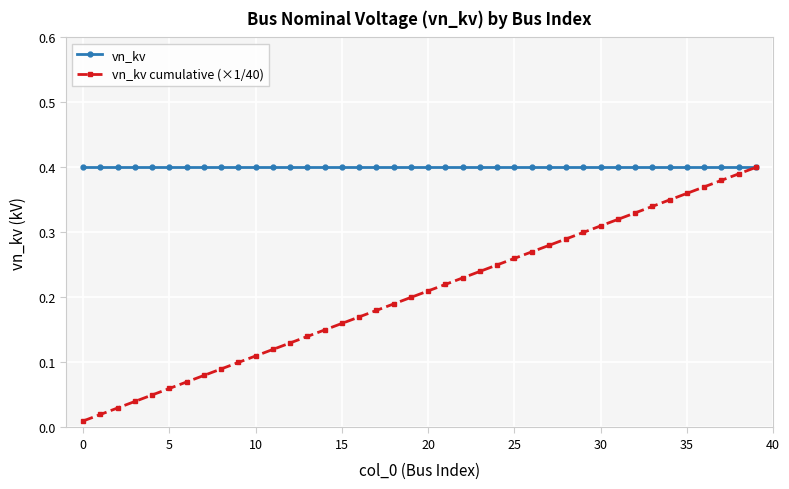

List the series in order of their overall mean, highest first.

vn_kv, vn_kv cumulative (×1/40)